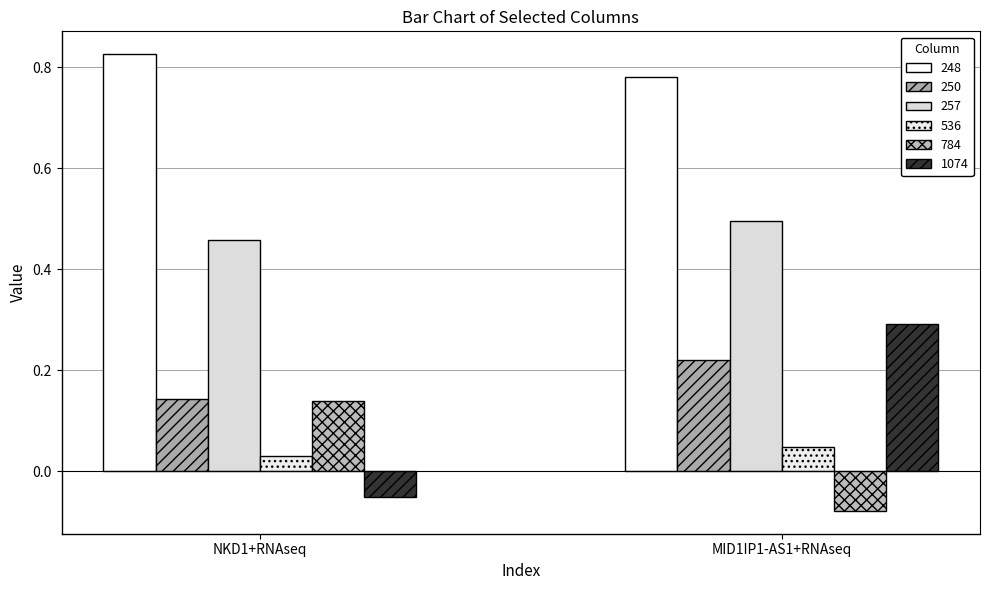

What is the difference between the highest and lowest values at MID1IP1-AS1+RNAseq?

0.9